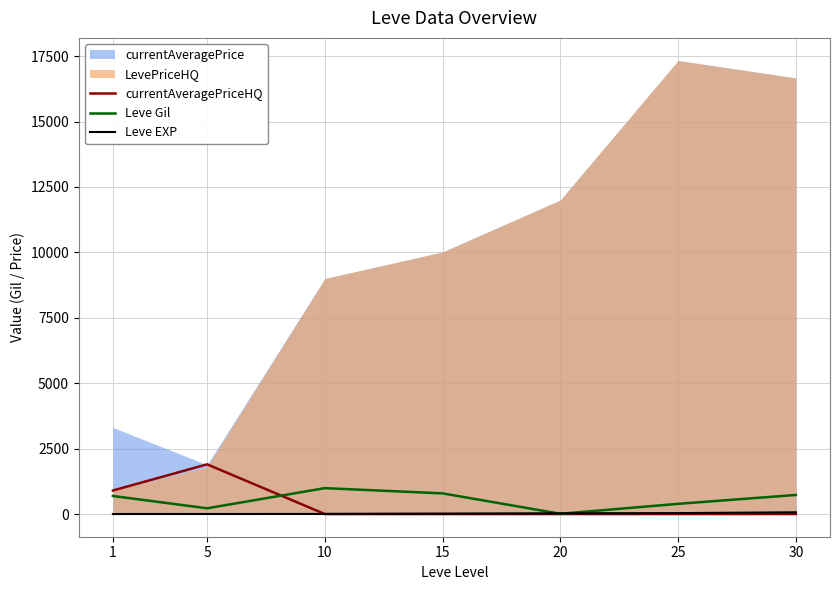

The value of Leve Gil at 15 is 790. True or false?

True